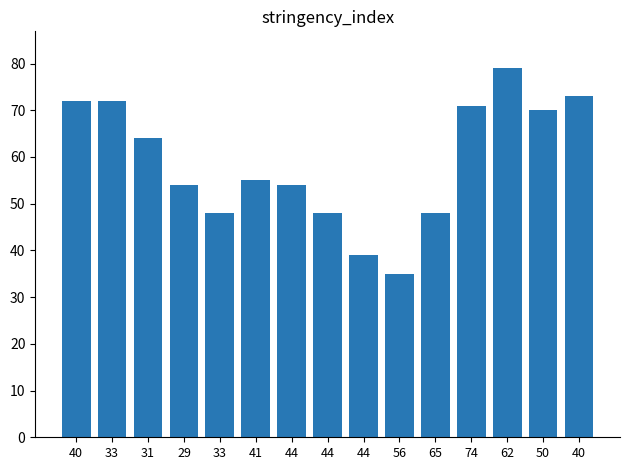

Does the chart contain stacked bars?

No